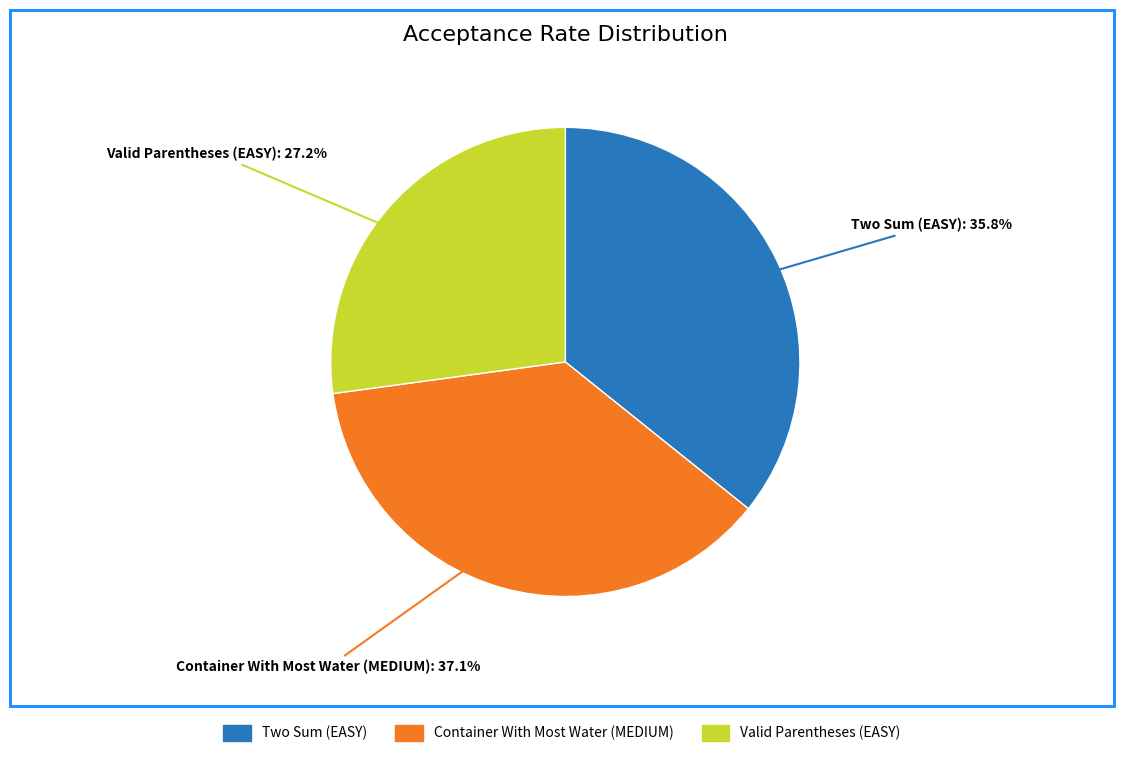

The Two Sum (EASY) slice represents 36% of the pie. True or false?

True